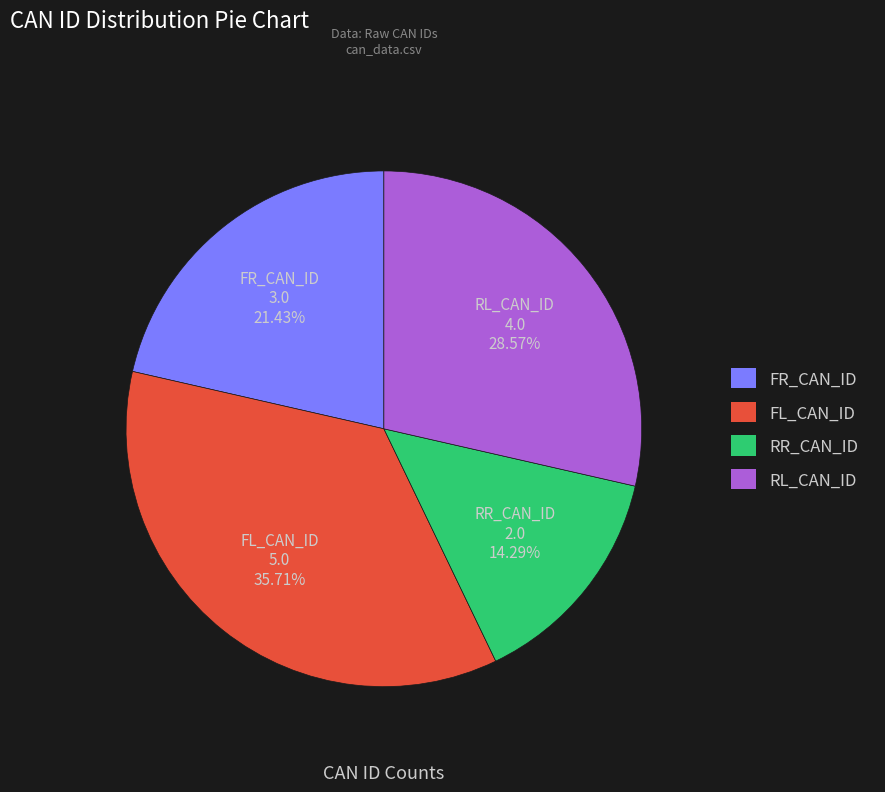

To the nearest percent, what is the average slice percentage?

25%